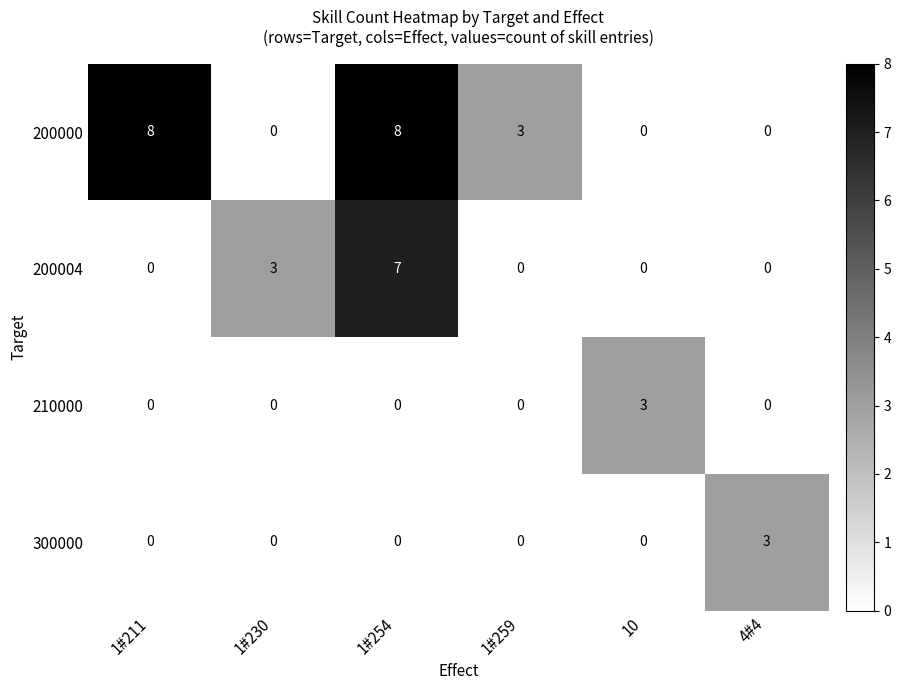

What is the difference between the 200004 values at 1#230 and 10?

3